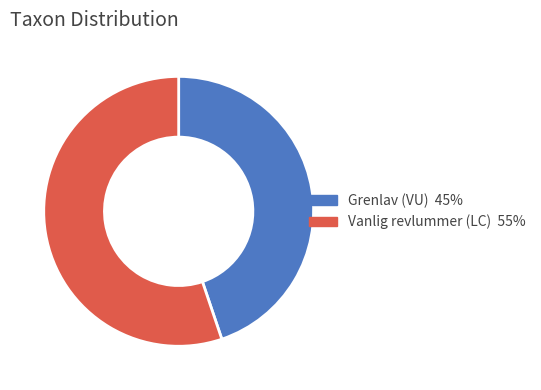

Is there any slice that represents more than half of the pie?

Yes